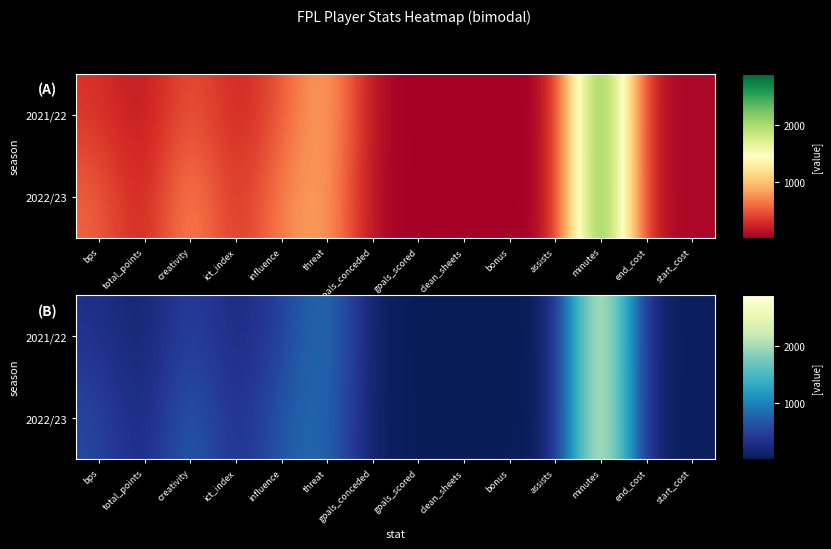

Which category has the highest value across all series?

minutes